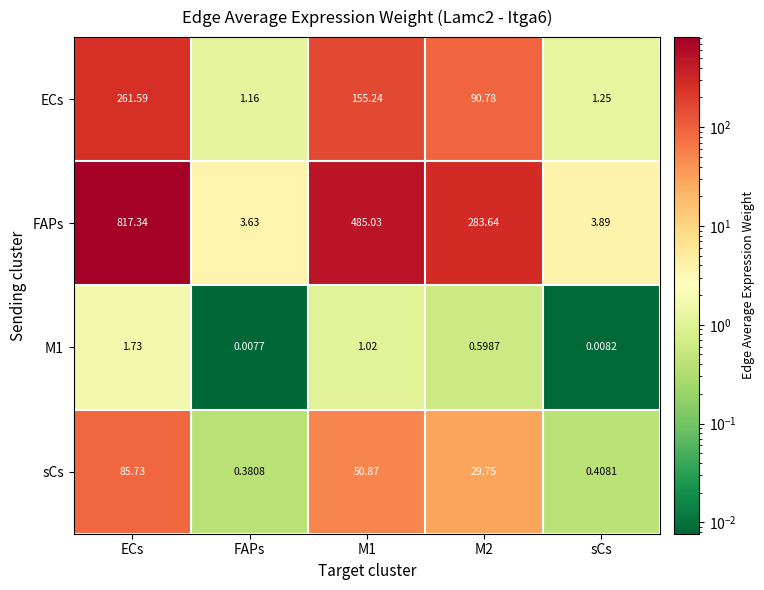

At sCs, list the series in order from smallest to largest.

M1, sCs, ECs, FAPs